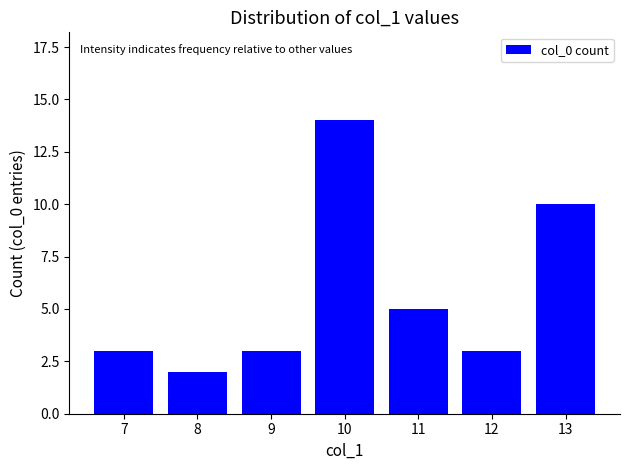

Count the number of categories in the chart.

7